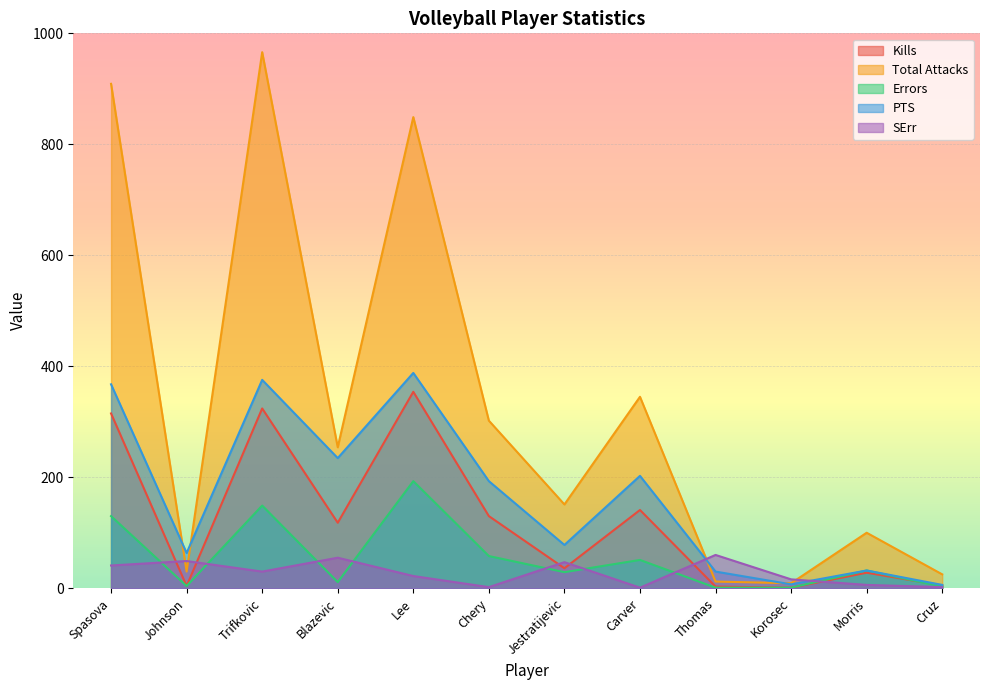

Which series ends up on top after the final intersection of SErr and Total Attacks?

Total Attacks